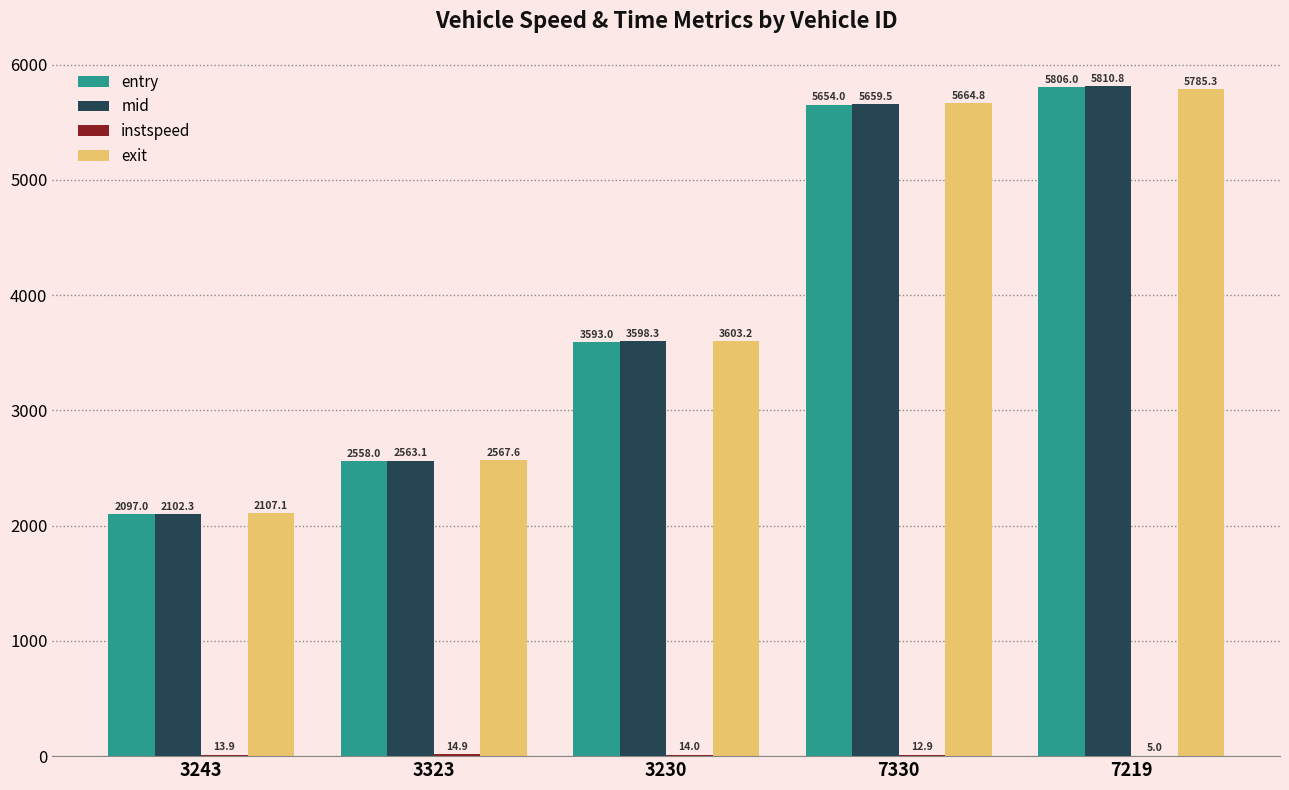

How many values in the exit series exceed 3603?

3